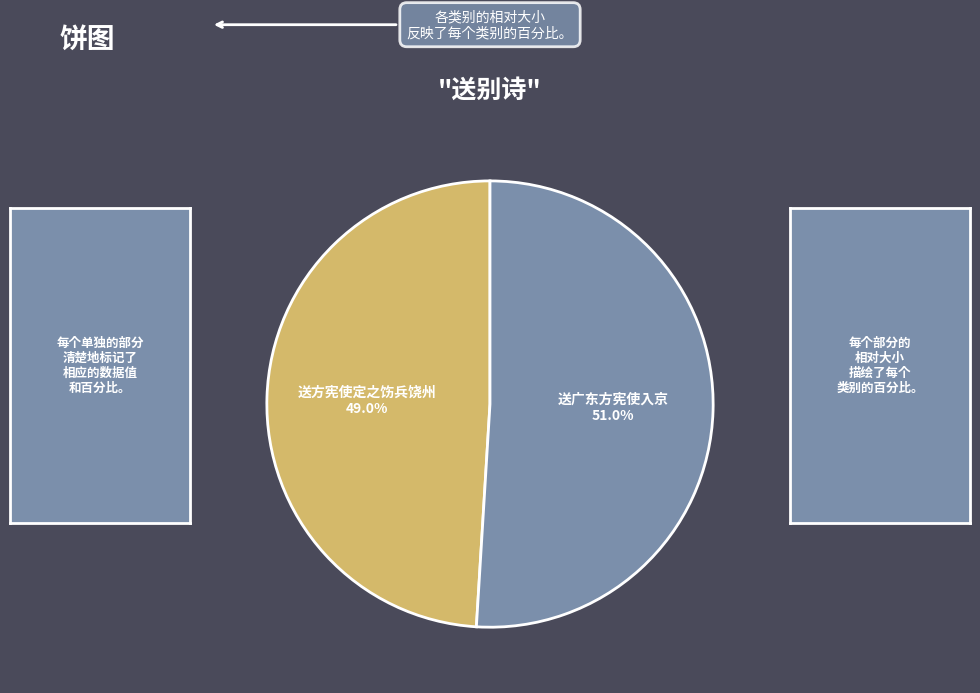

To the nearest percent, what is the difference between the largest and smallest slice percentages?

2%